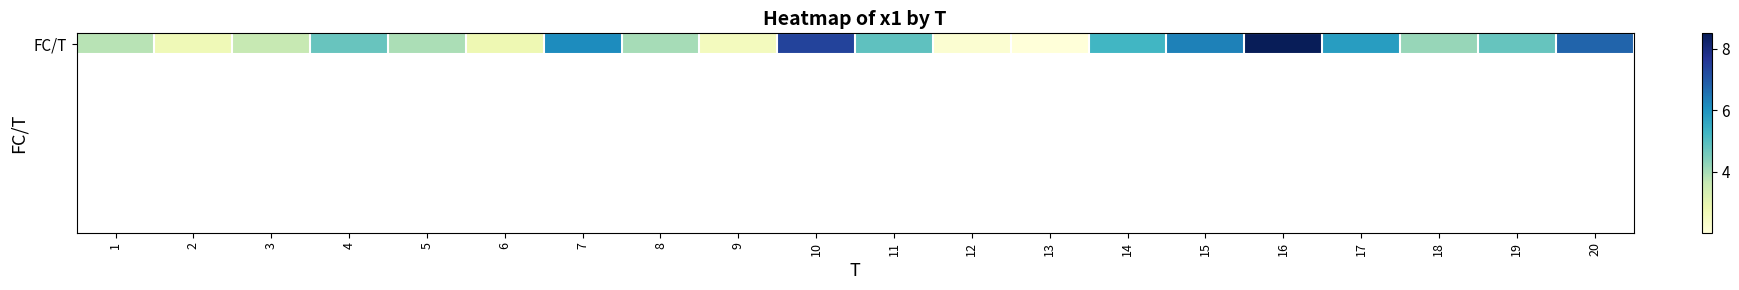

Where does the data first go above 4?

4